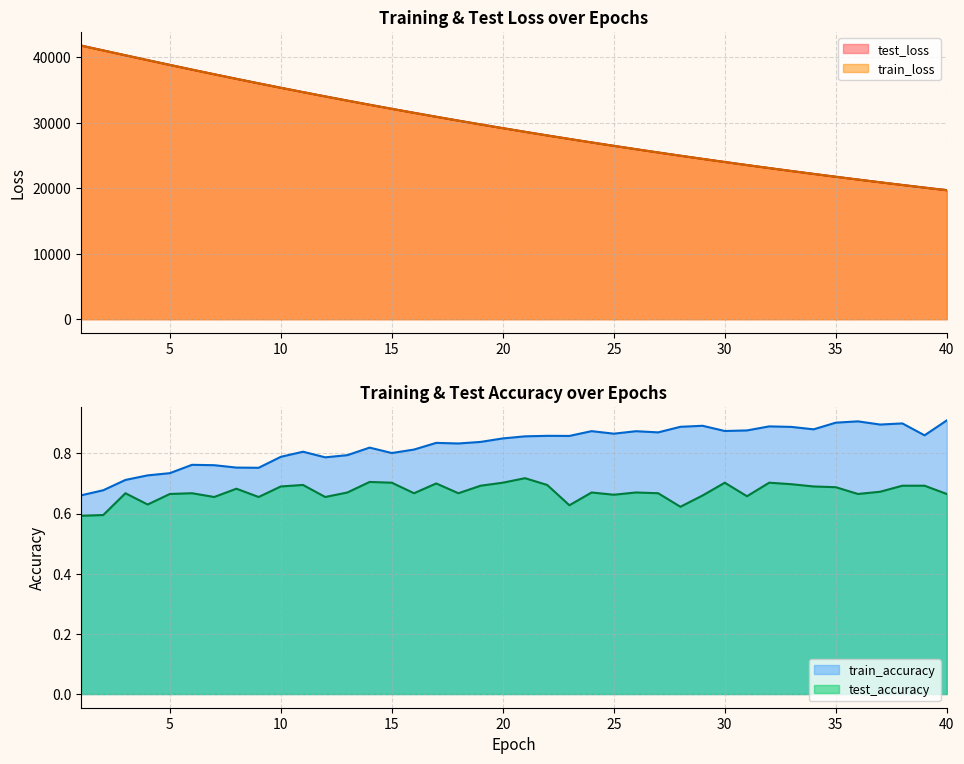

What is the maximum value for train_accuracy?

0.9